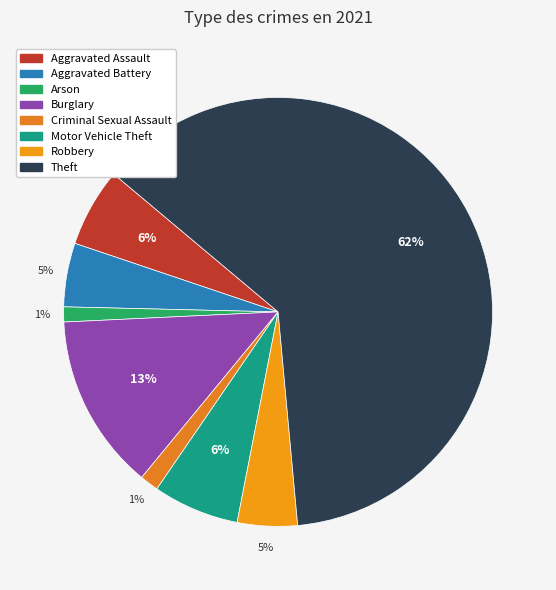

How many slices are in this pie chart?

8